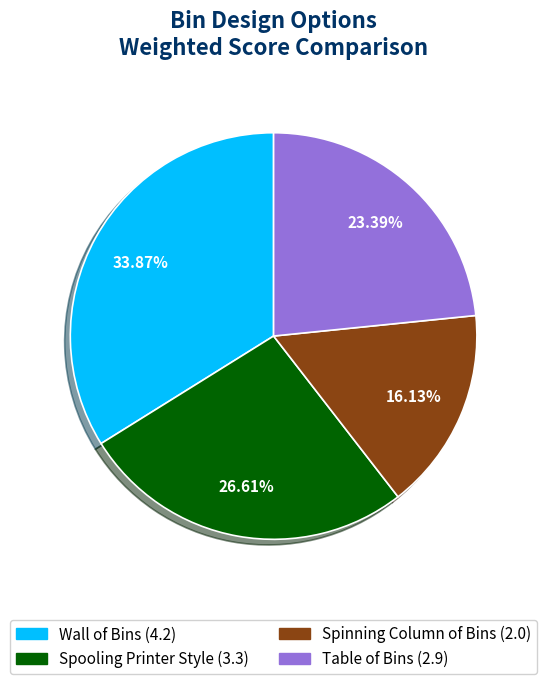

The Spinning Column of Bins slice represents 3% of the pie. True or false?

False